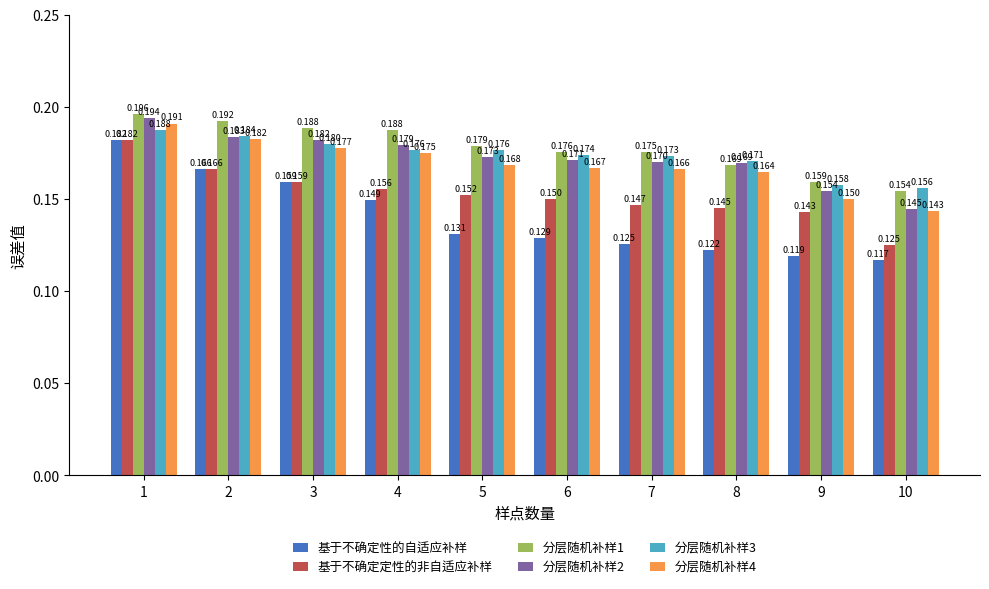

Is the value of 分层随机补样4 at 9 greater than the value of 基于不确定性的自适应补样 at 4?

Yes